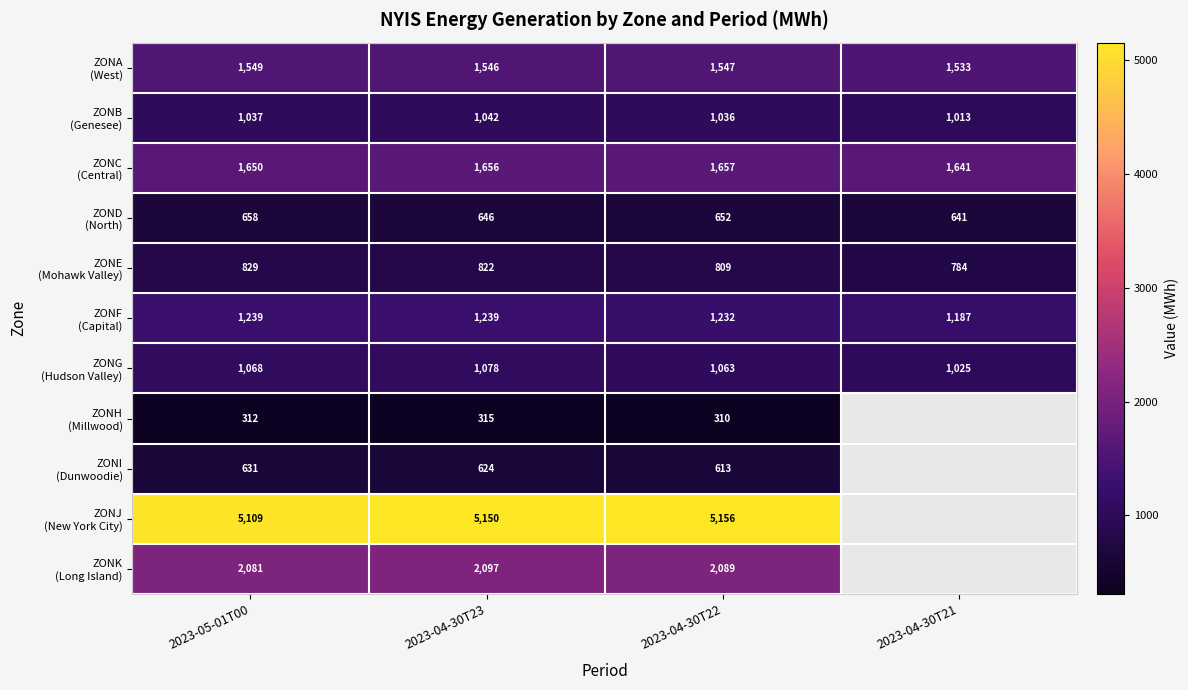

How many values in the ZOND (North) series are below 652?

2